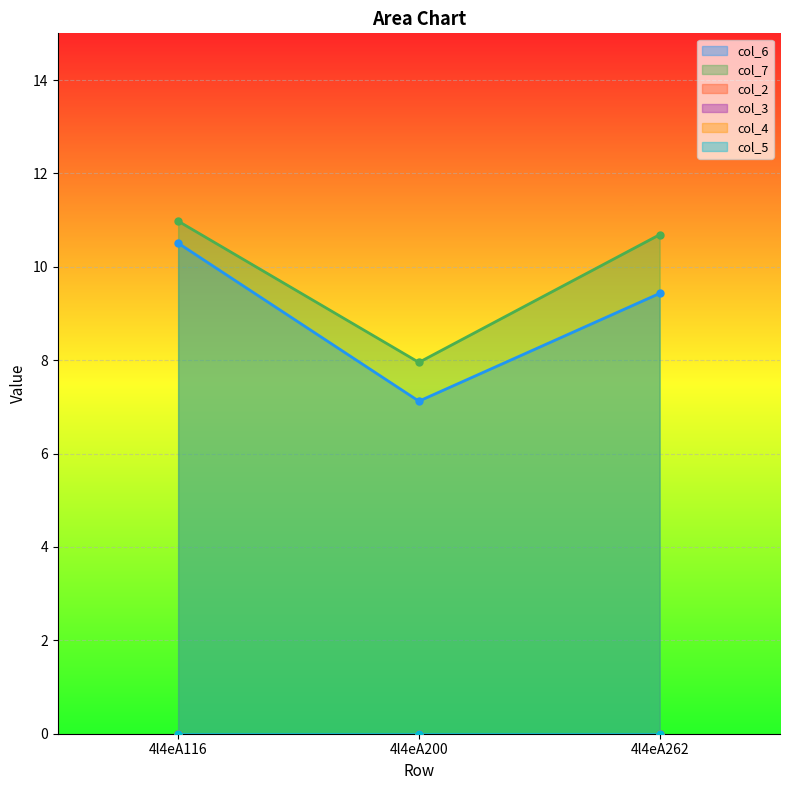

Reading left to right, what are all the values shown in this chart?

col_6: 4l4eA116=10.5	4l4eA200=7.1	4l4eA262=9.4
col_7: 4l4eA116=11.0	4l4eA200=8.0	4l4eA262=10.7
col_2: 4l4eA116=0.0	4l4eA200=0.0	4l4eA262=0.0
col_3: 4l4eA116=0.0	4l4eA200=0.0	4l4eA262=0.0
col_4: 4l4eA116=0.0	4l4eA200=0.0	4l4eA262=0.0
col_5: 4l4eA116=0.0	4l4eA200=0.0	4l4eA262=0.0